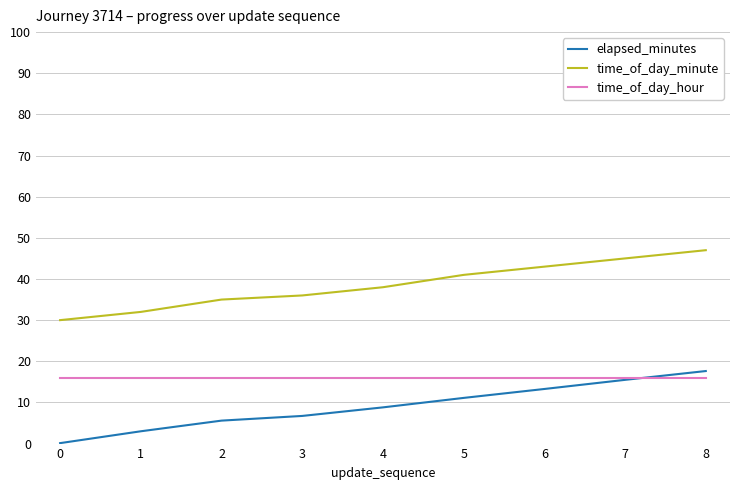

Reading right to left, transcribe all the data shown in this chart.

elapsed_minutes: 8=17.6	7=15.5	6=13.3	5=11.1	4=8.8	3=6.7	2=5.6	1=3.0	0=0.1
time_of_day_minute: 8=47.0	7=45.0	6=43.0	5=41.0	4=38.0	3=36.0	2=35.0	1=32.0	0=30.0
time_of_day_hour: 8=16.0	7=16.0	6=16.0	5=16.0	4=16.0	3=16.0	2=16.0	1=16.0	0=16.0